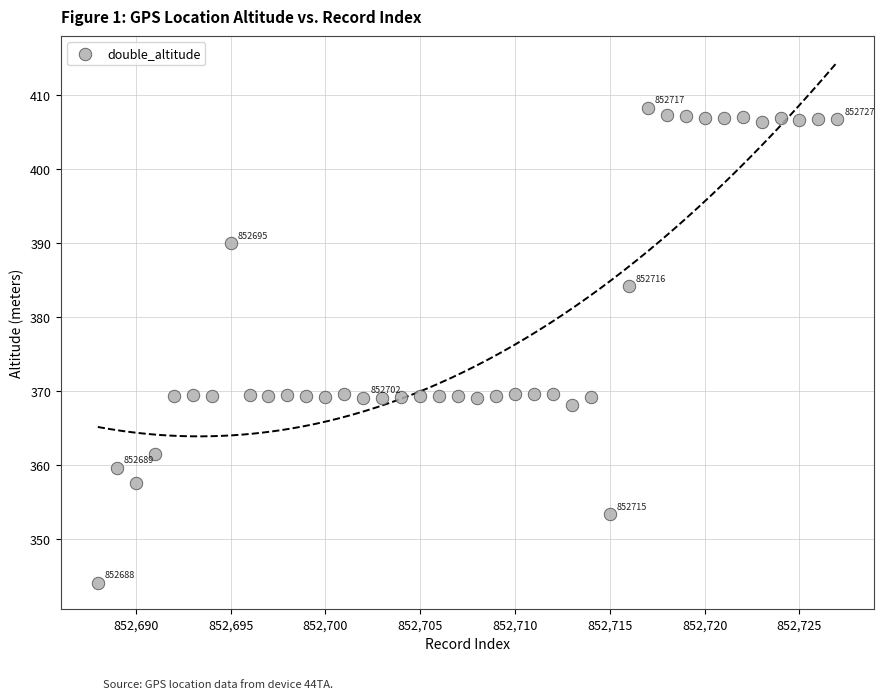

What is the range of X values (max minus min)?

39.0